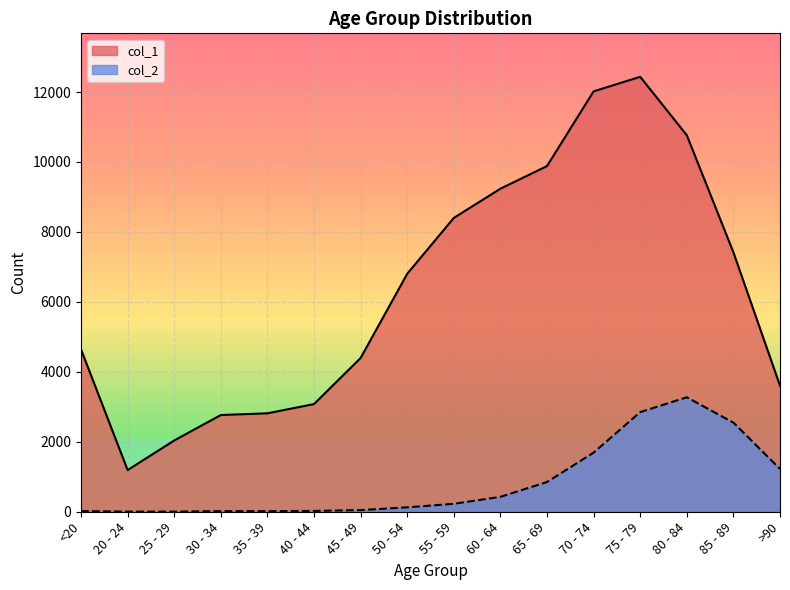

What position from the left is 60 - 64?

10